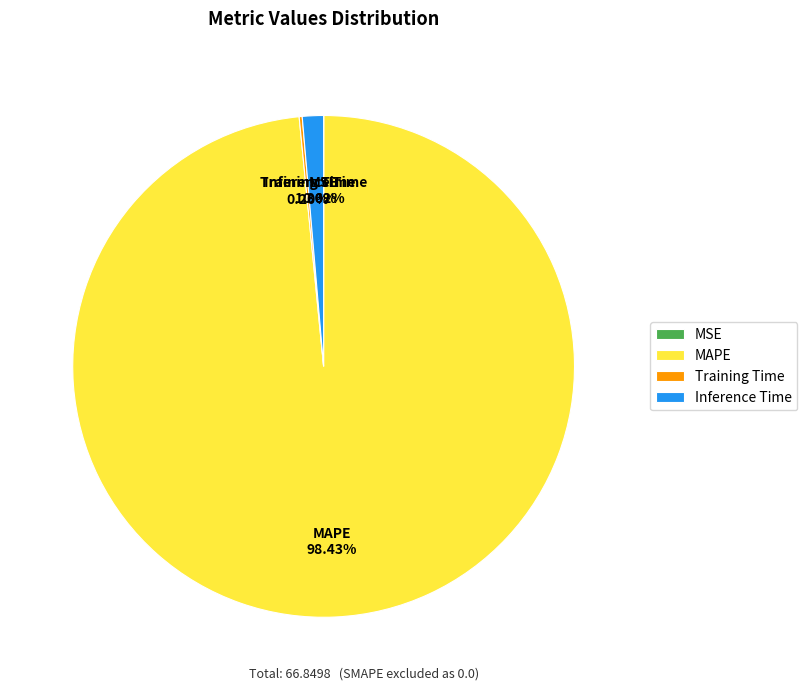

Does MAPE account for over 50% of the chart?

Yes